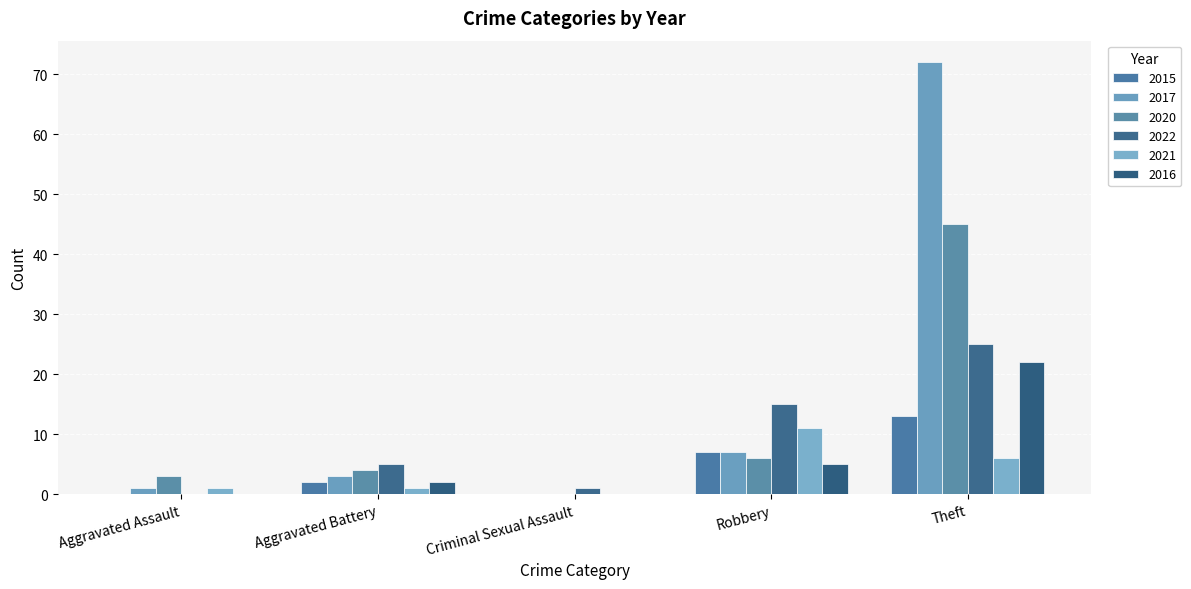

The 2022 series shows 0 at Aggravated Assault. True or false?

True